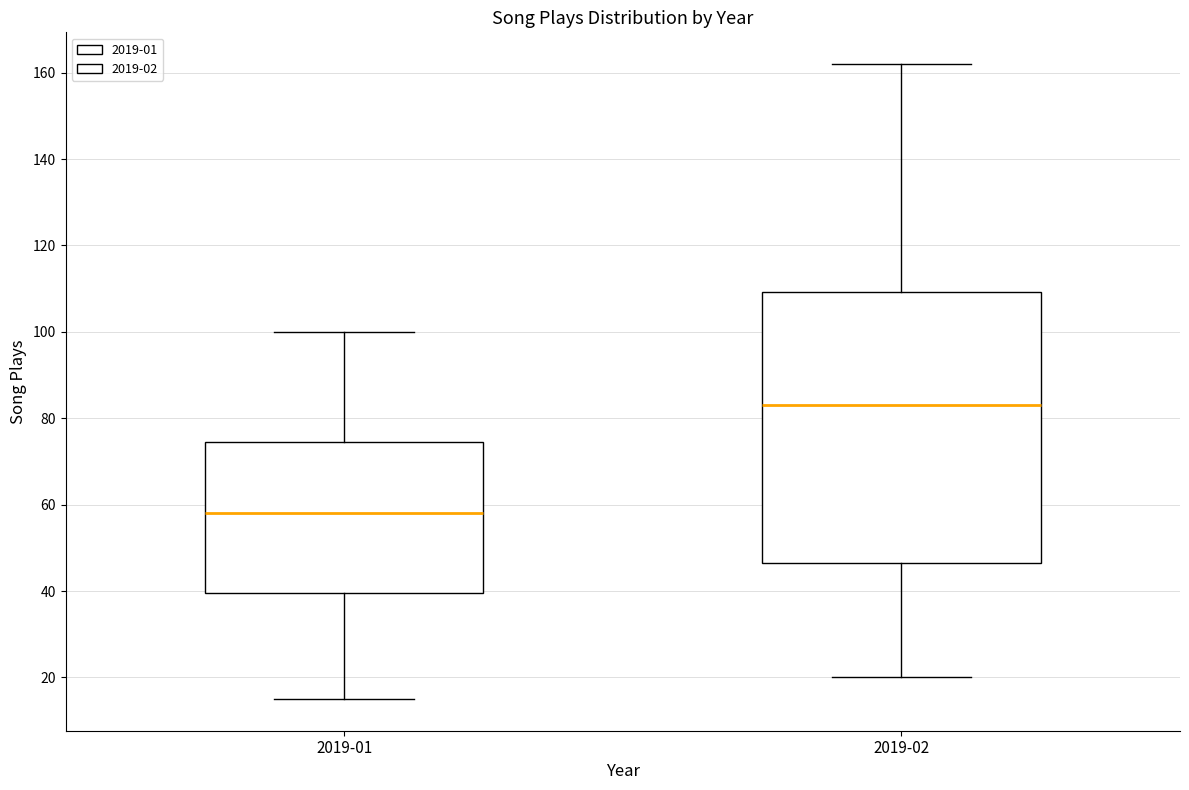

Comparing the boxes themselves (not the whiskers), which one is the tallest?

2019-02